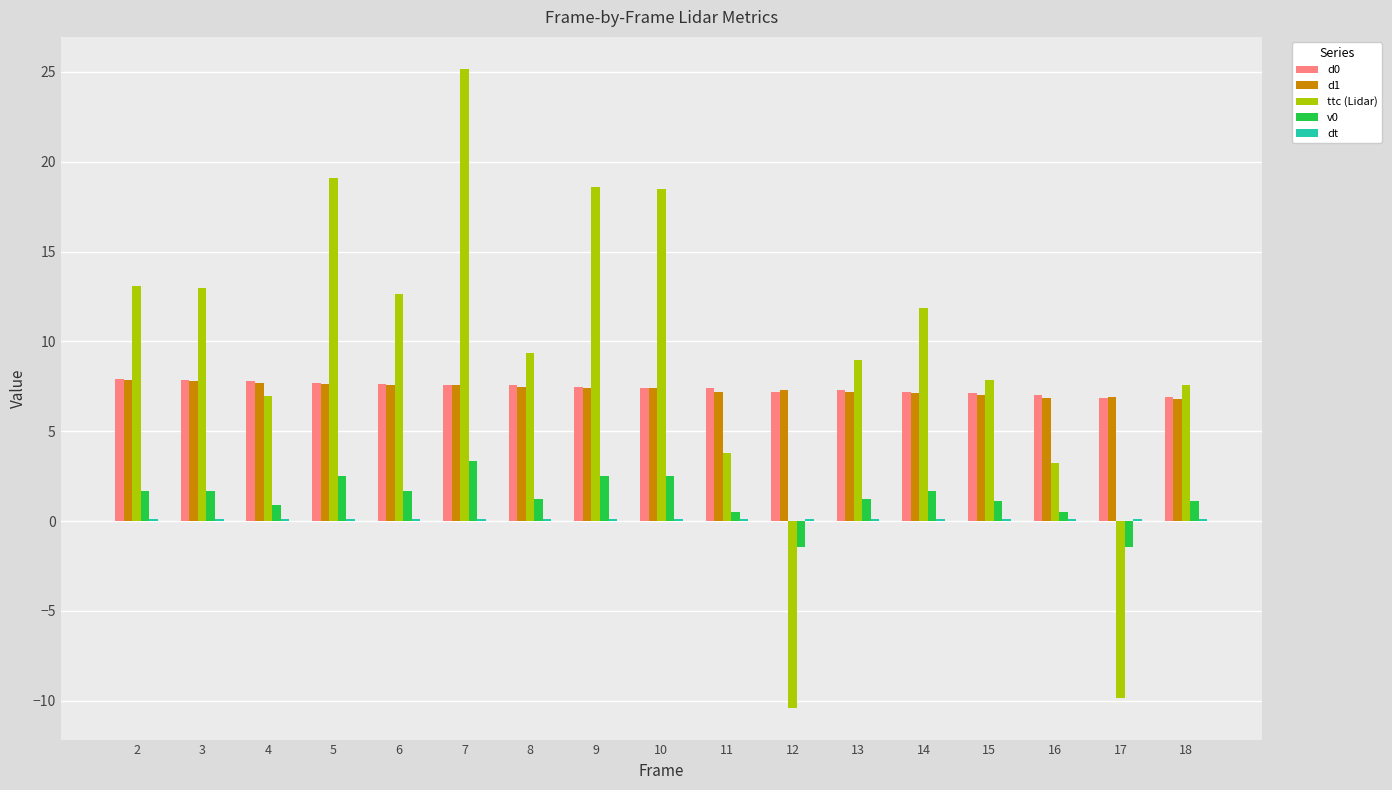

At which category is the sum across all series the highest?

7